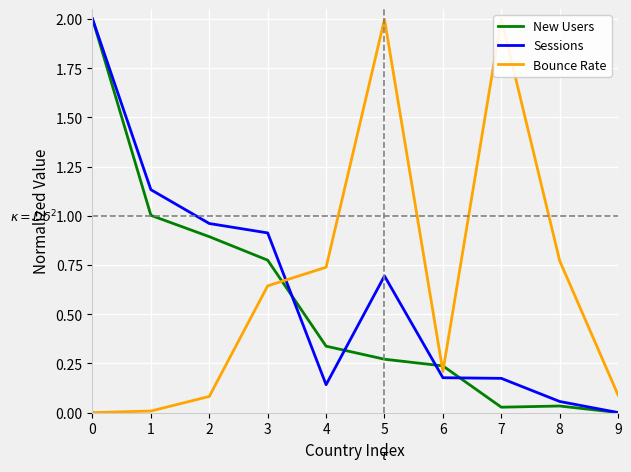

What is the difference between the highest and lowest values at 4?

0.6